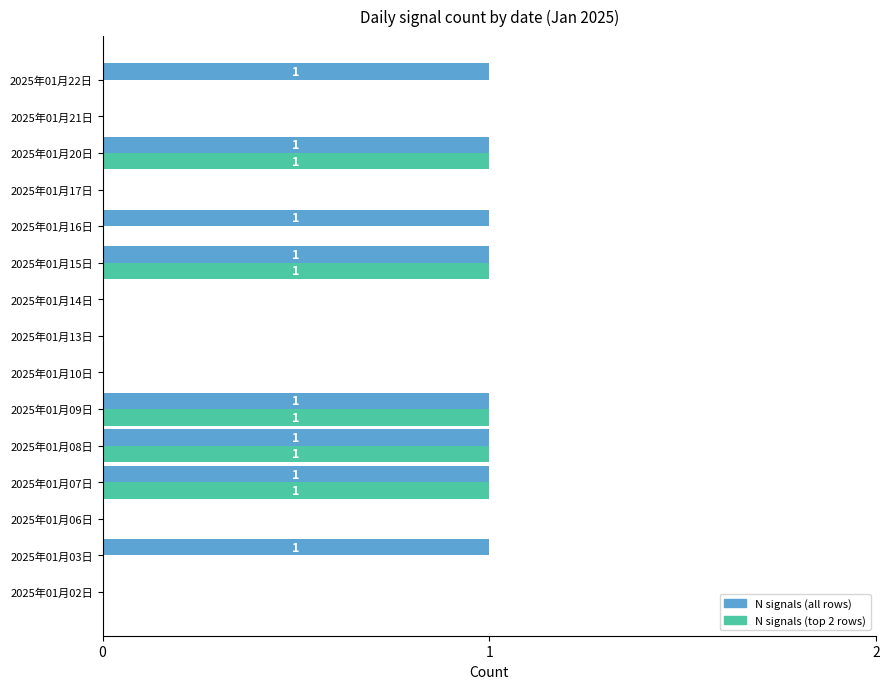

What is the sum of all N signals (top 2 rows) values?

5